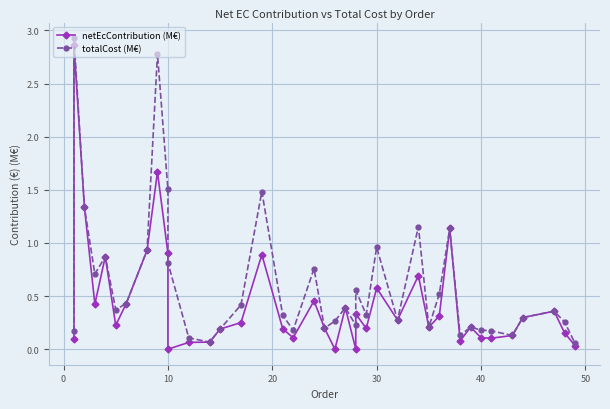

Rank the series by their average value, from lowest to highest.

netEcContribution (M€), totalCost (M€)